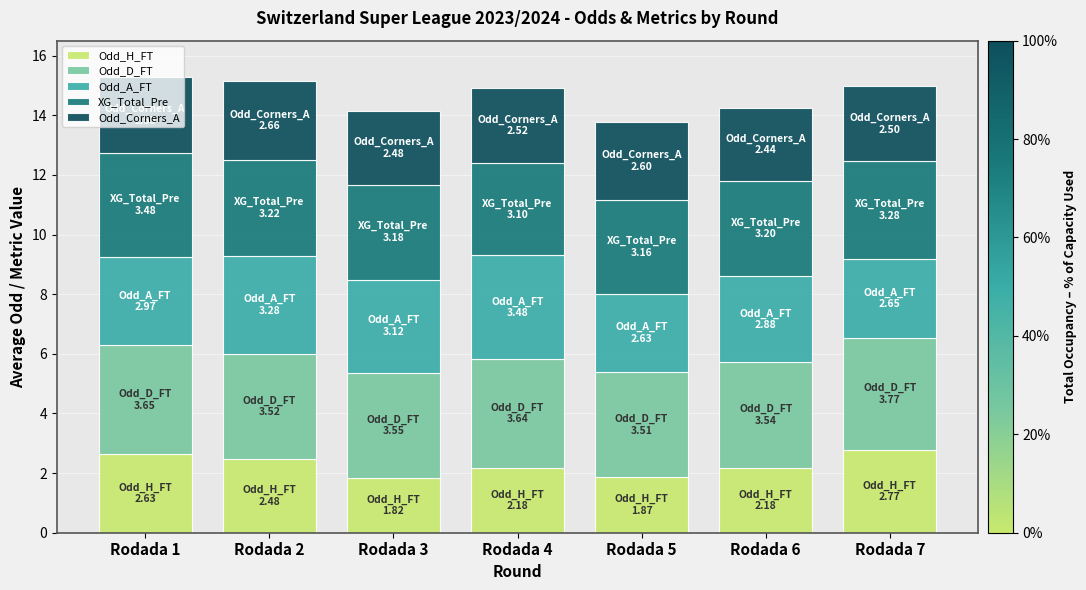

Does the chart contain any negative values?

No